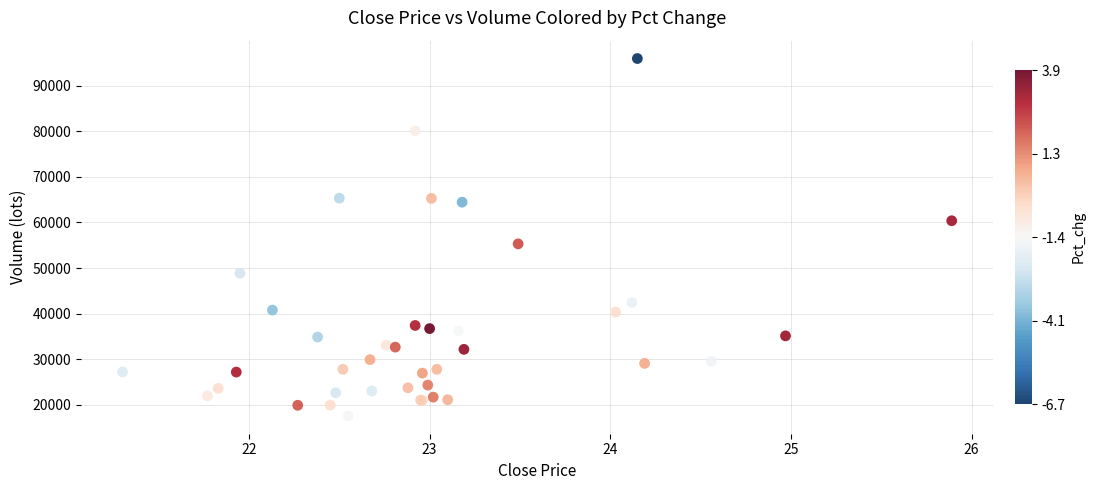

What Y value in the scatter plot is closest to 56758?

55294.6